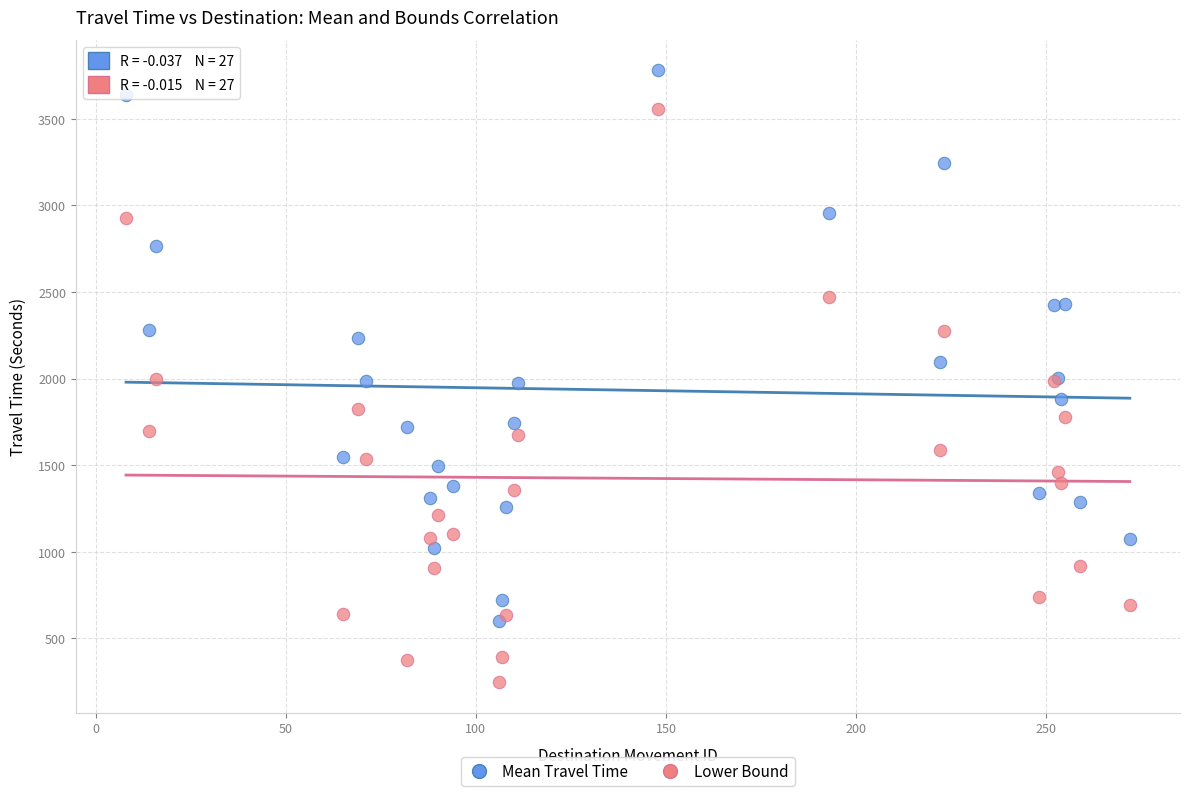

In the Mean Travel Time series, what Y value is closest to 2189?

2233